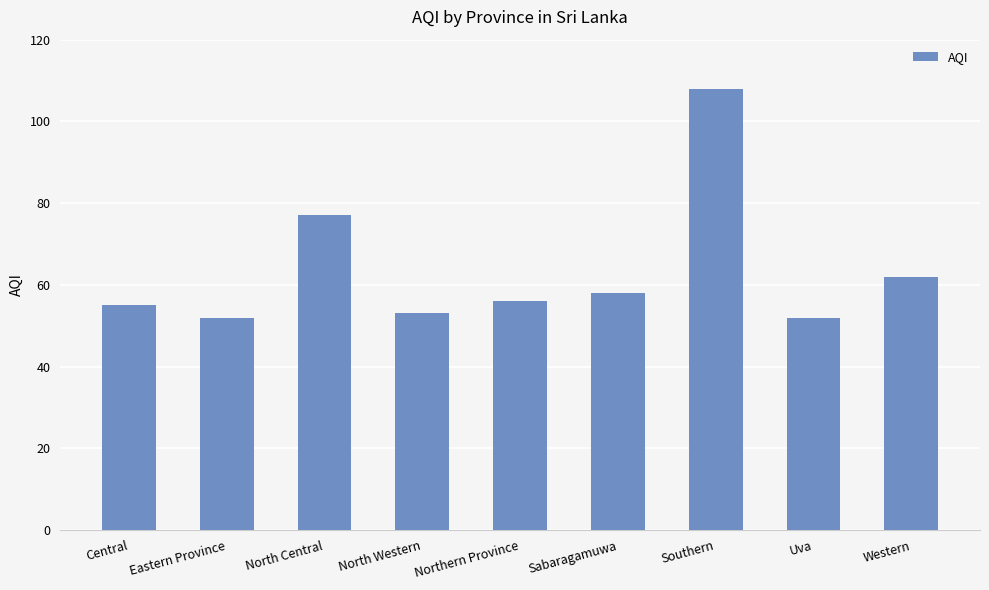

The value at Western is 62. True or false?

True